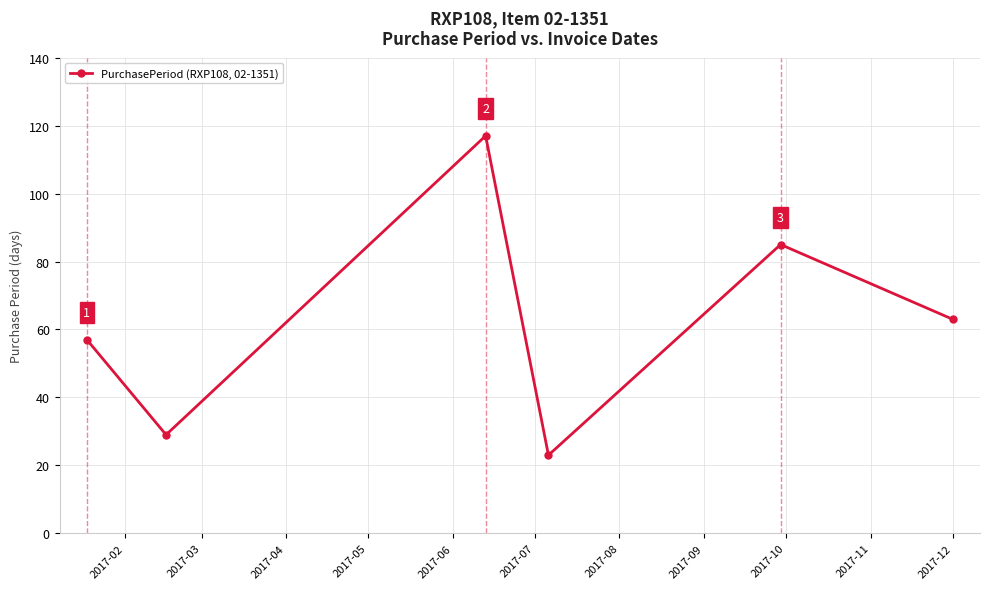

What is the minimum value shown in the chart?

23